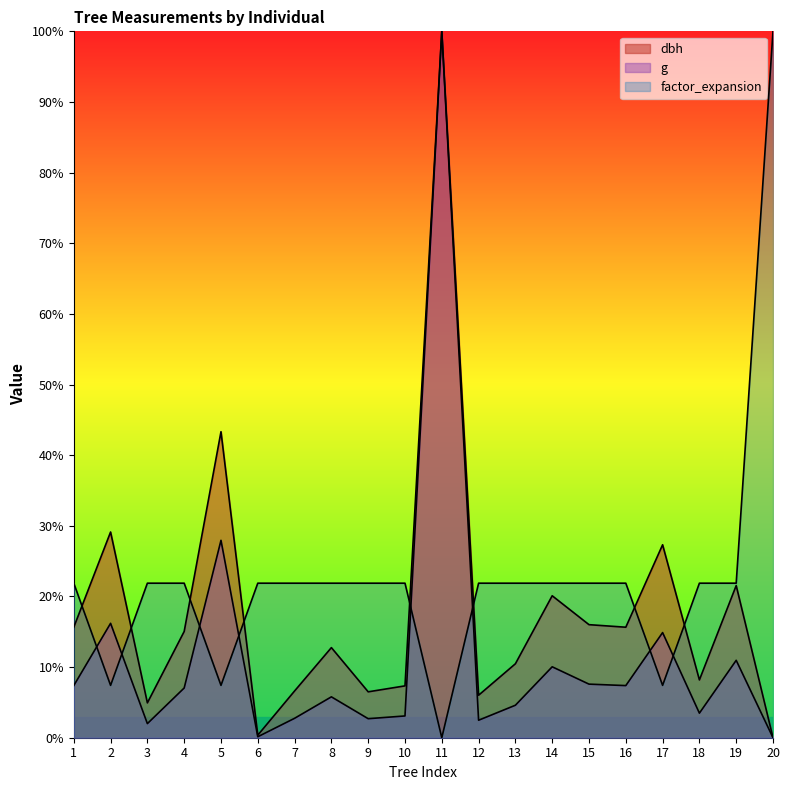

Which series ends up on top after the final intersection of factor_expansion and g?

factor_expansion